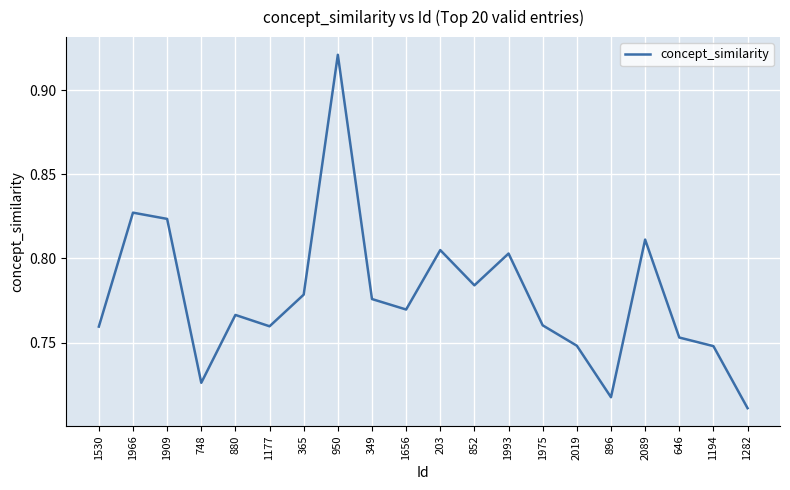

The chart shows a value of 1.0 at 1975. True or false?

False